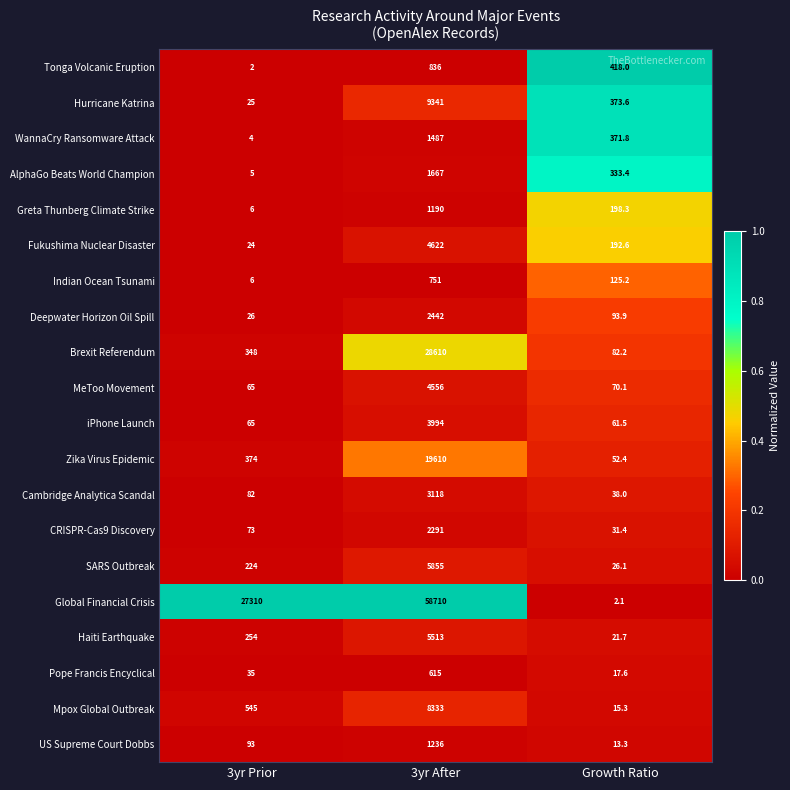

The value of Indian Ocean Tsunami at 3yr After is 751.0. True or false?

True